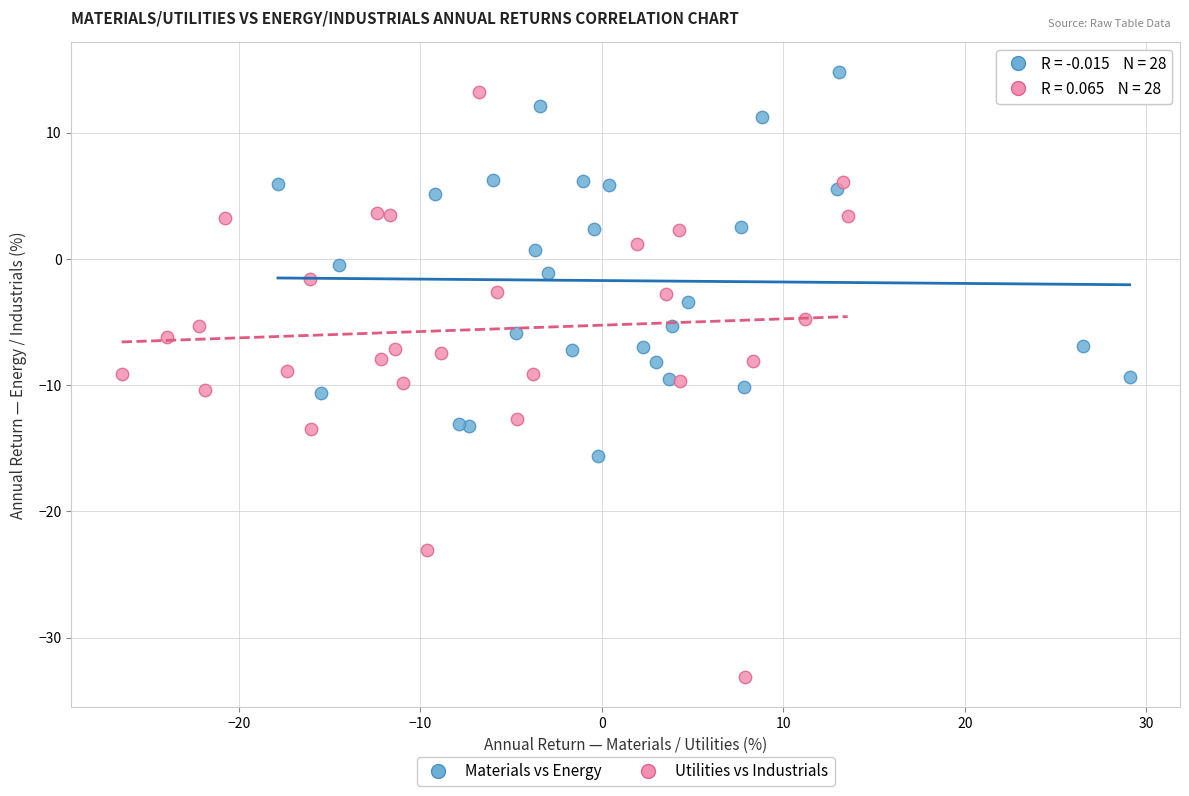

Which series contains the lowest Y value?

Utilities vs Industrials